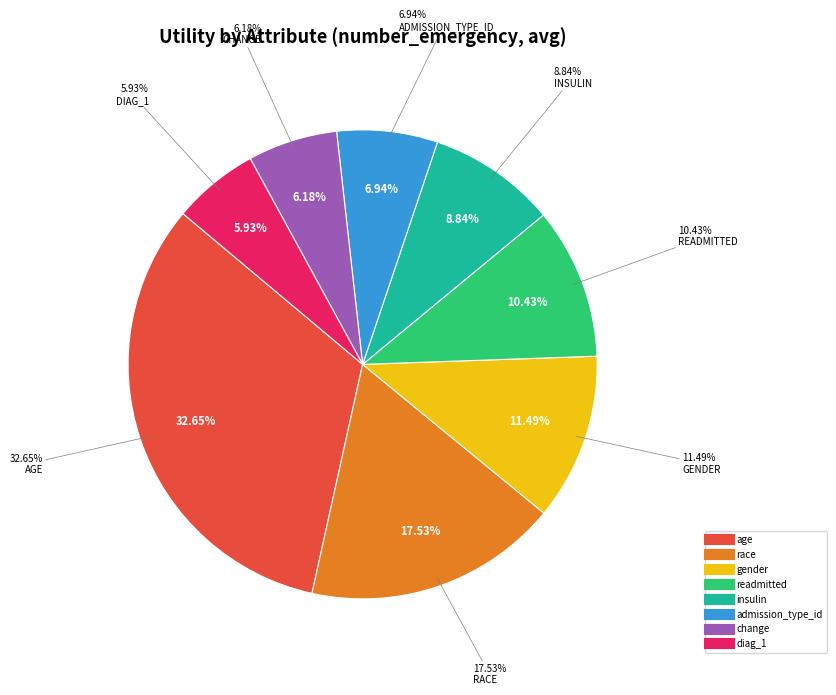

What is the total percentage of diag_1 and age?

38.6%